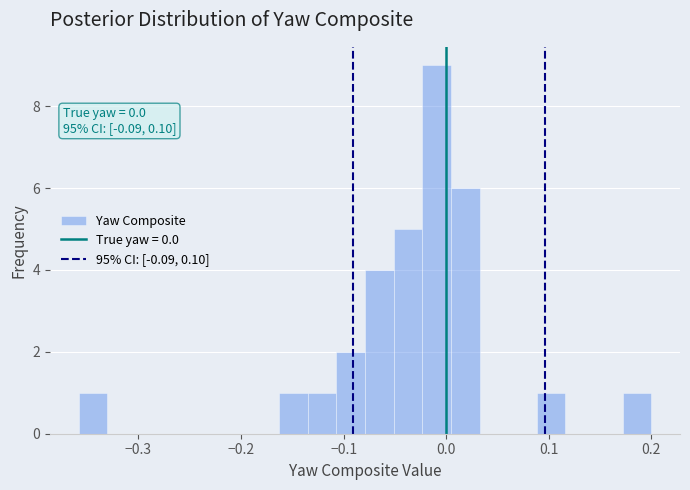

Read against the x-axis, roughly where is the centre of the tallest bar?

-0.01